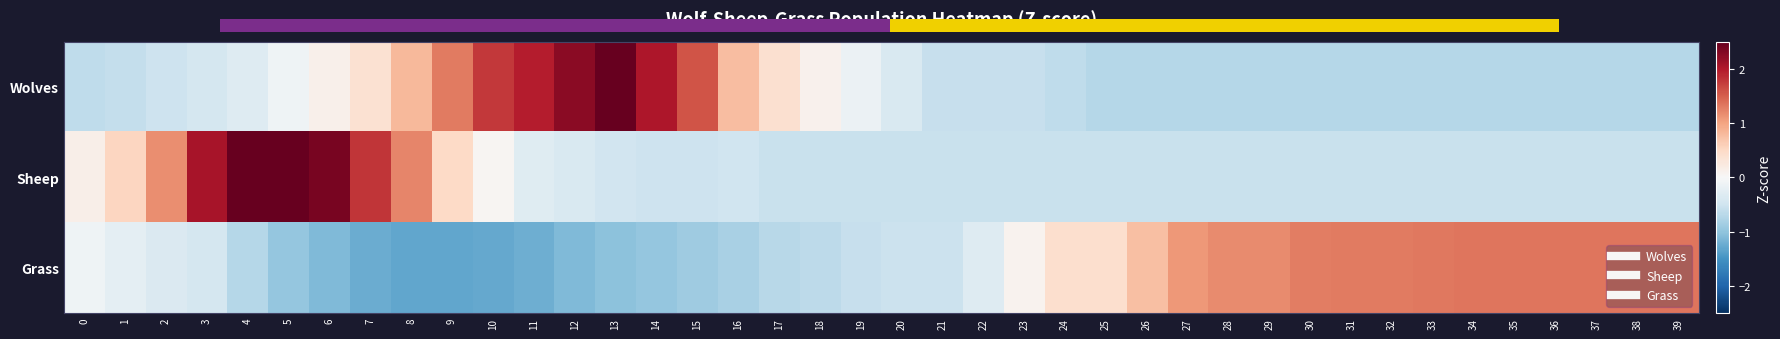

List the series in order of their peak value, highest first.

Sheep, Wolves, Grass